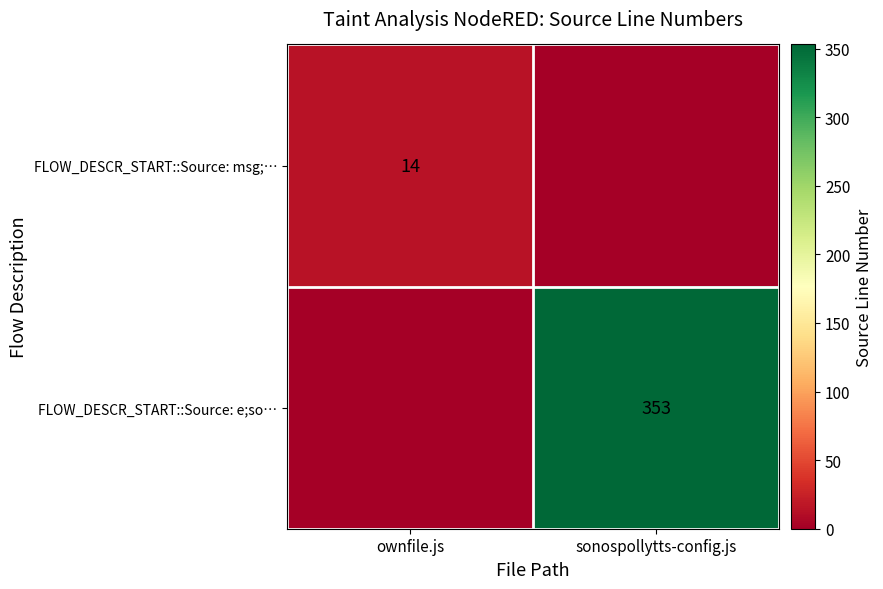

At how many categories does at least one series exceed 27?

1